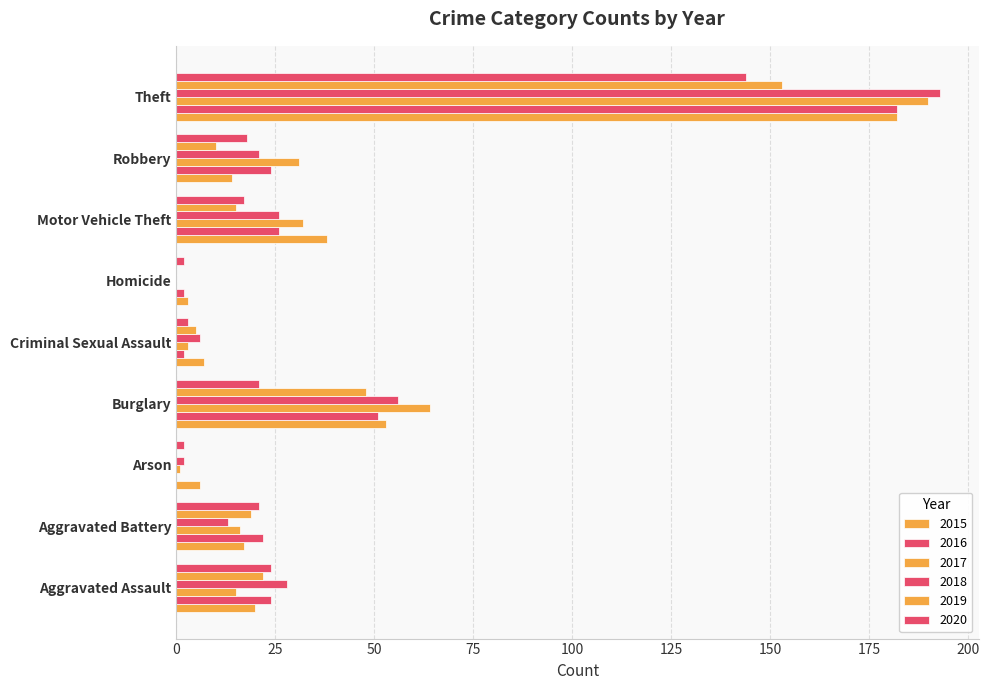

Count the number of data series in this chart.

6